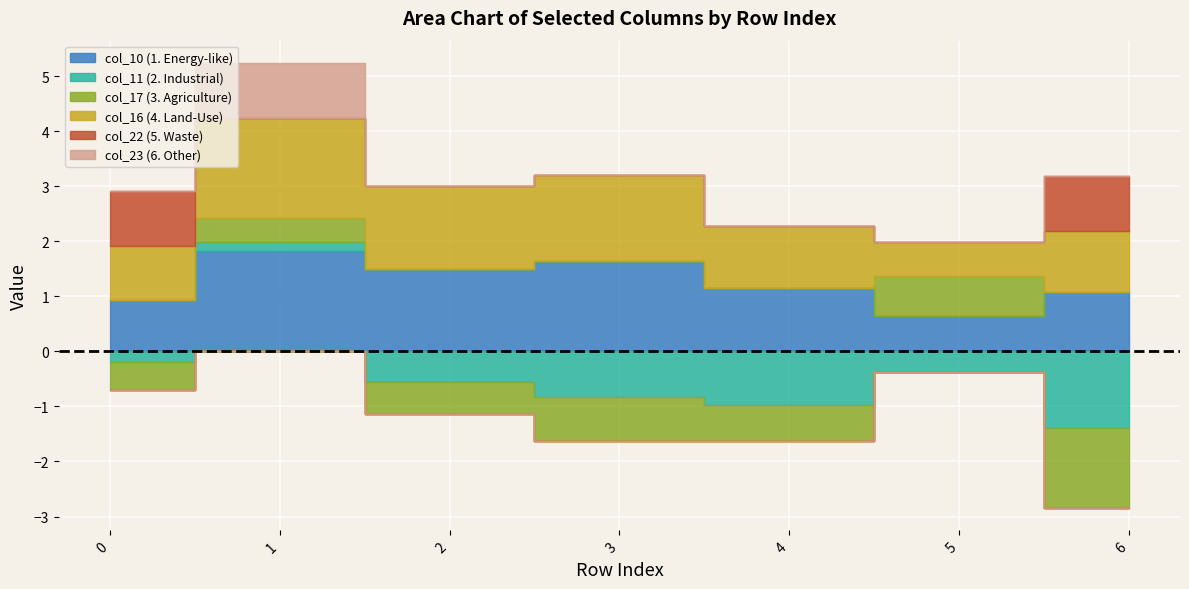

Where is the first local minimum for col_17?

3